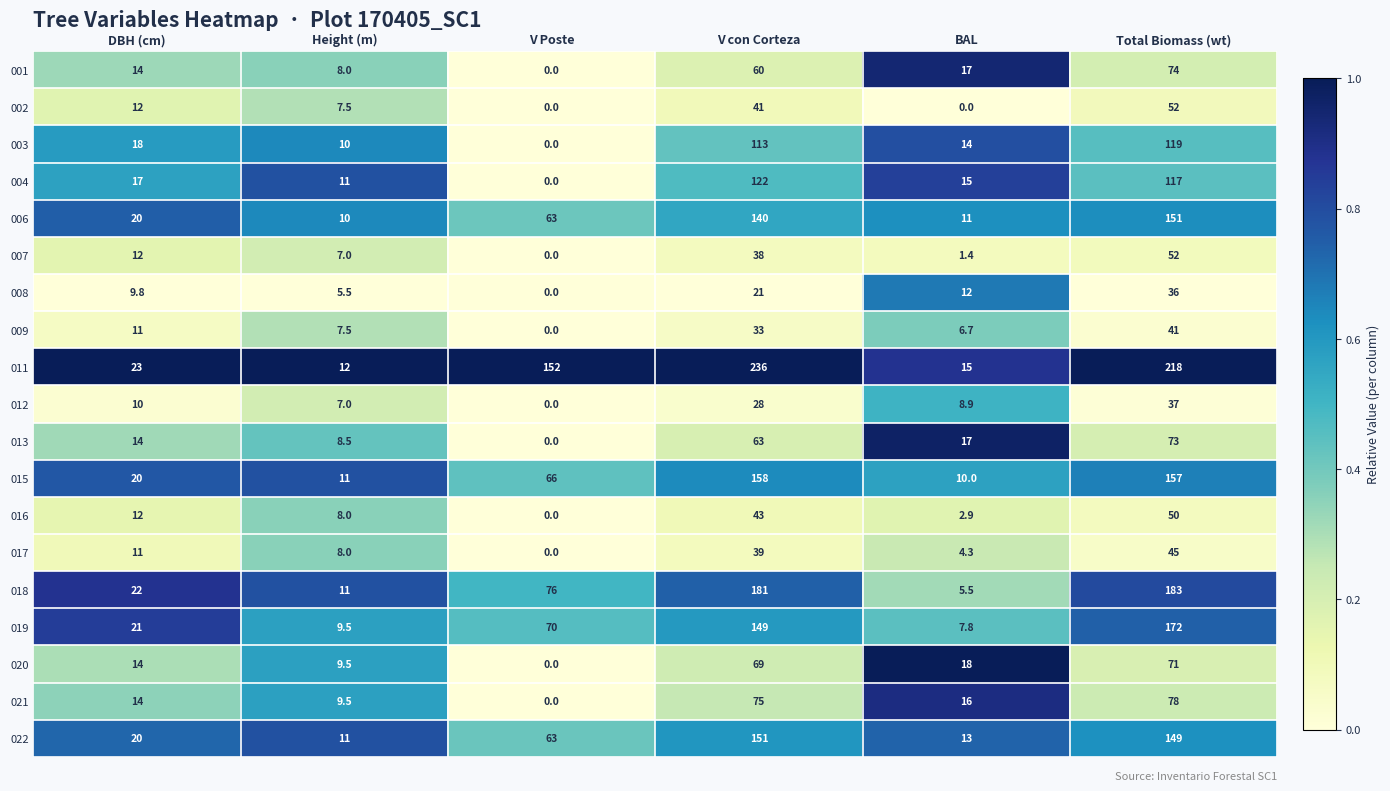

Which category has the highest value across all series?

V con Corteza